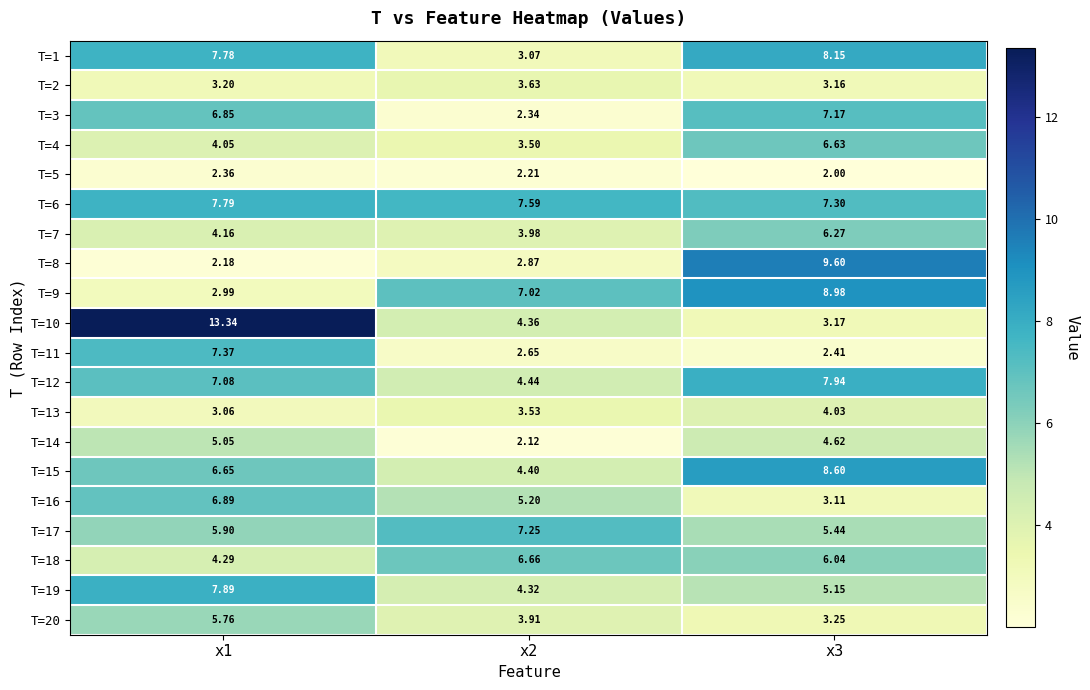

Is the value of T=9 at x2 greater than the value of T=3 at x1?

Yes